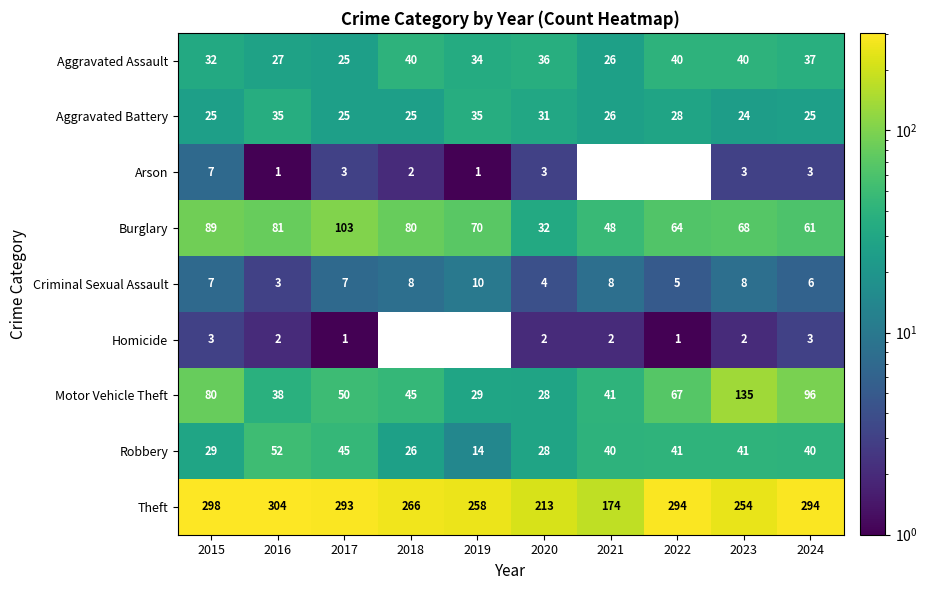

What is the approximate value of Theft at 2021, to the nearest 50?

150